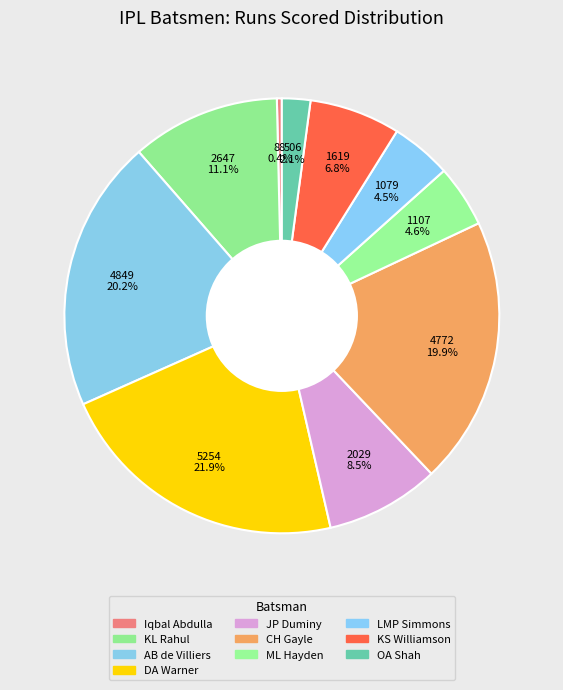

Does OA Shah represent more than half of the total?

No